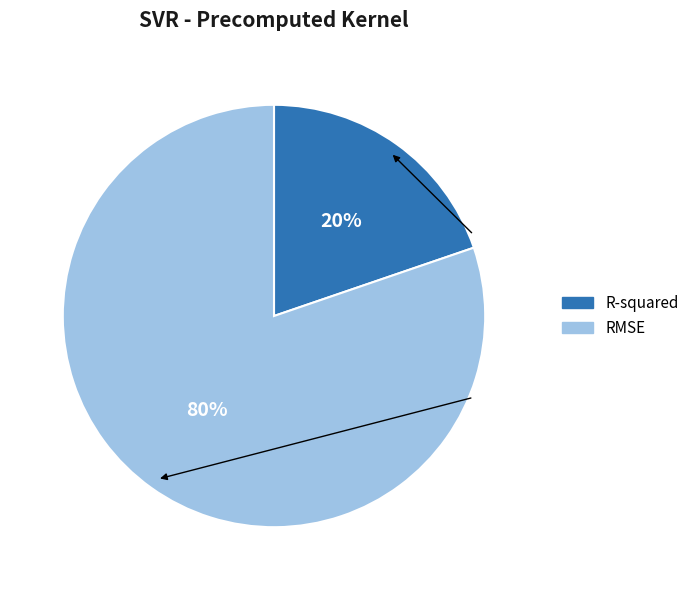

To the nearest percent, what percentage of the pie is RMSE?

80%